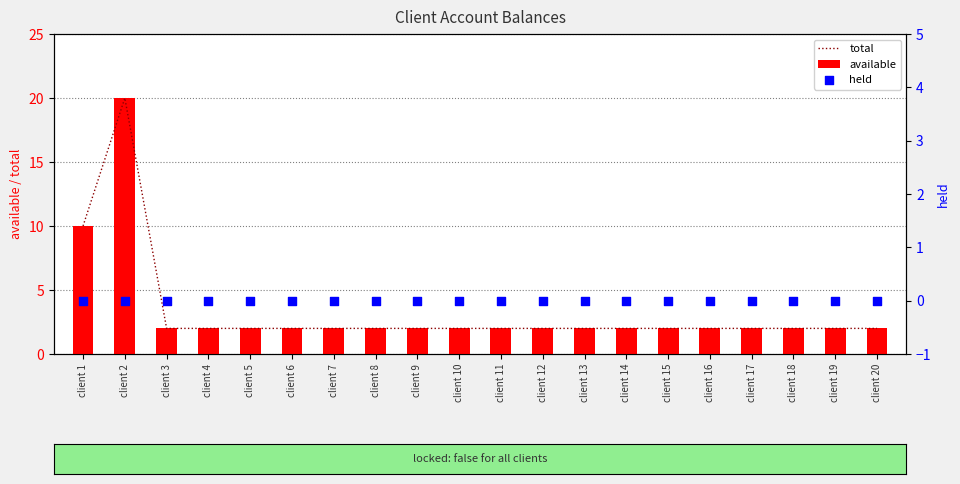

At how many categories does at least one series exceed 15?

1